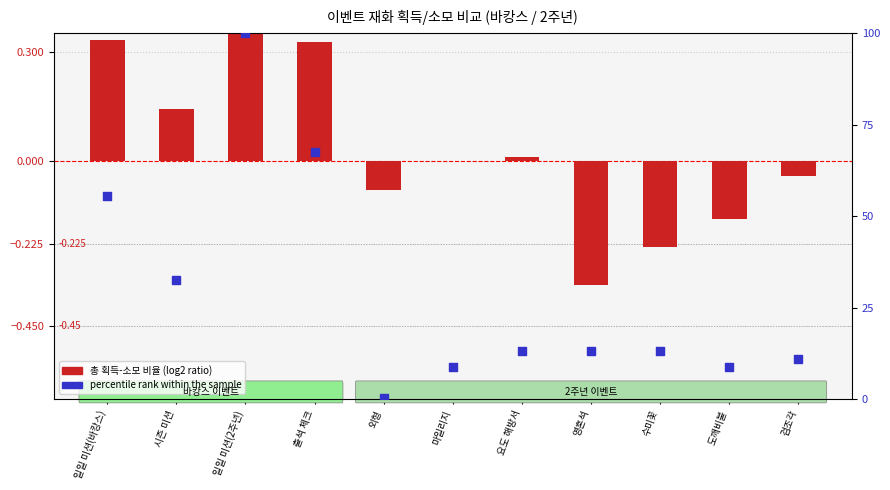

Which series contains the lowest Y value?

log2 ratio